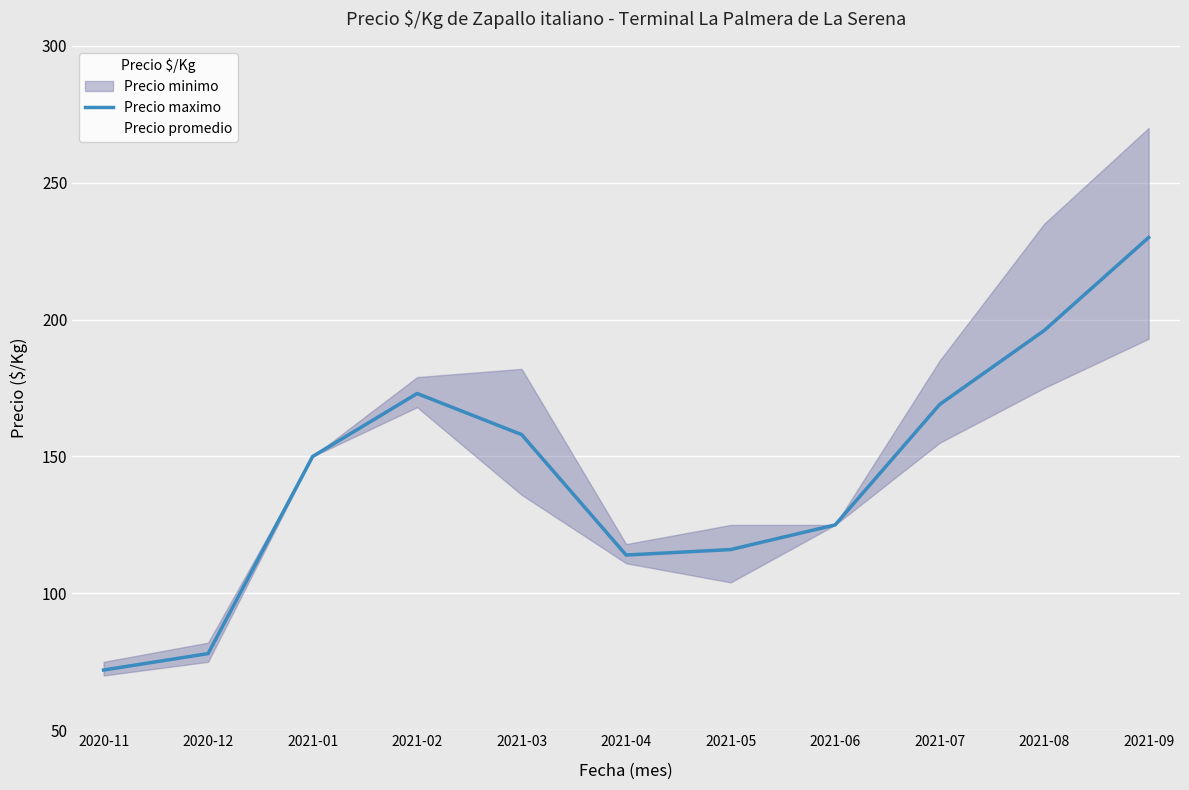

What is the label of the 5th point from the left?

2021-03